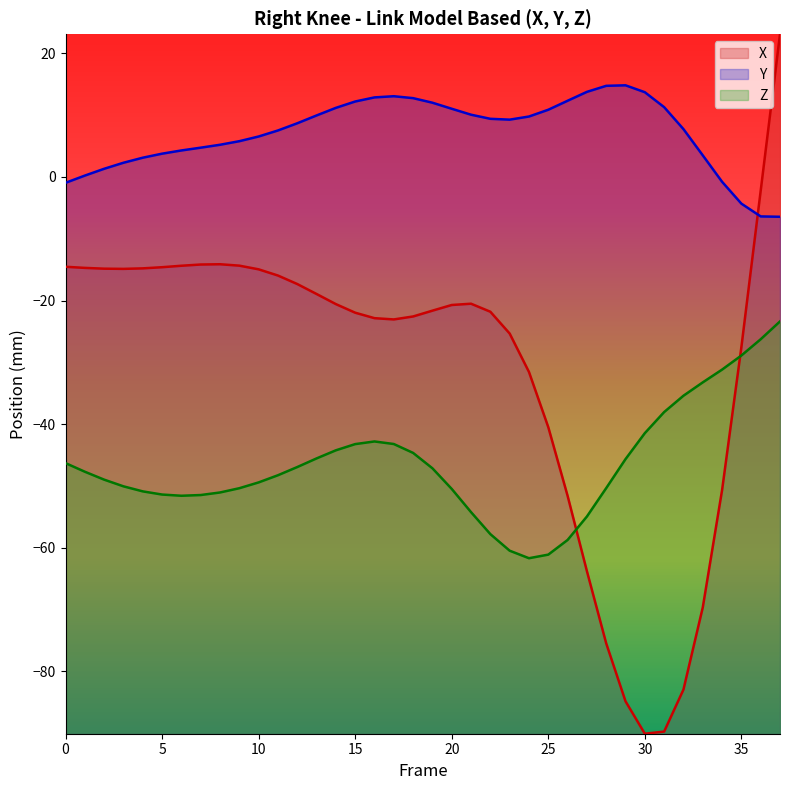

True or false: Y and Z intersect in this chart.

False